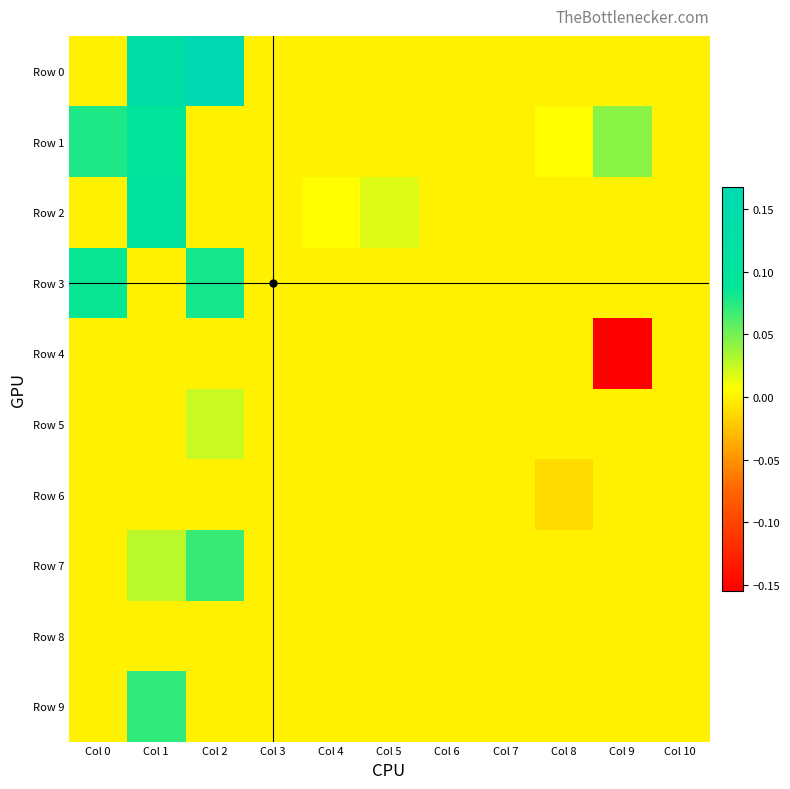

What is the minimum value shown in the chart?

-0.2